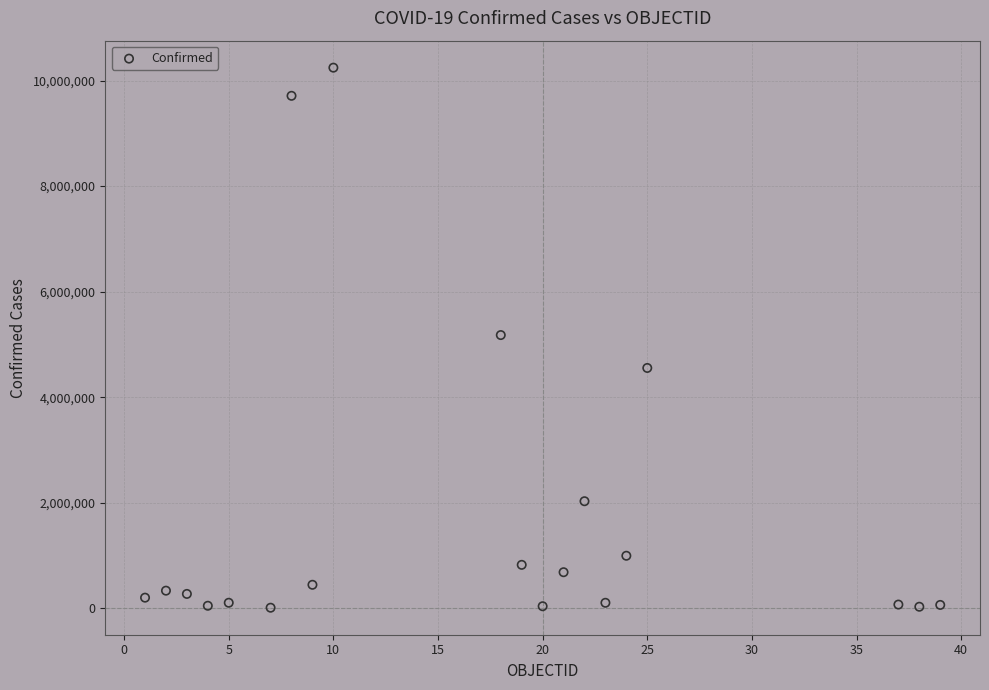

What is the range of Y values (max minus min)?

10235629